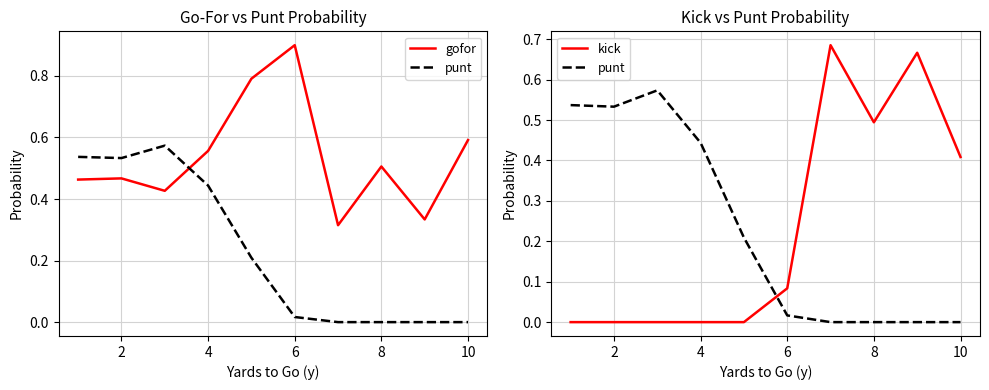

What is the greatest value displayed?

0.9